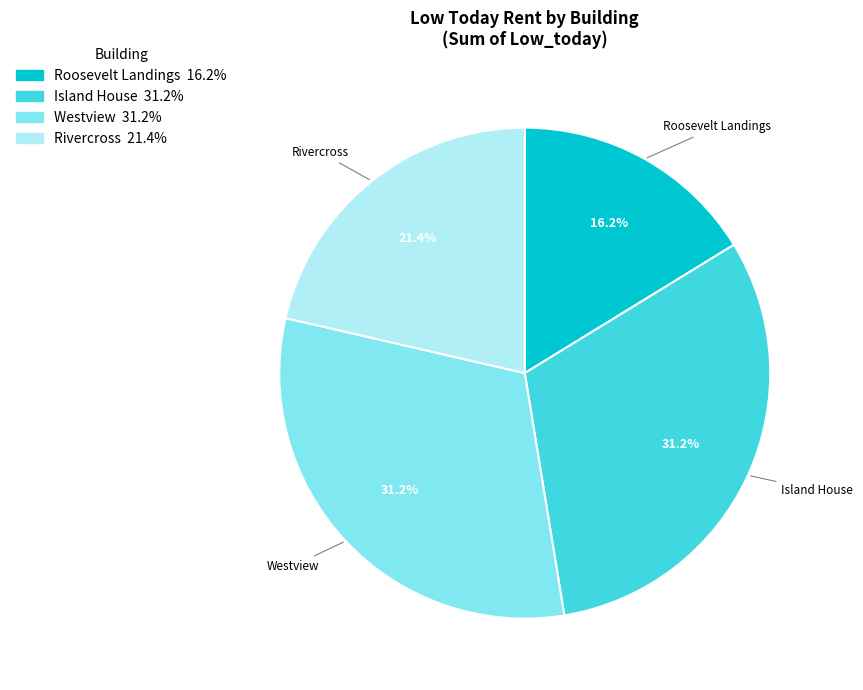

Between Westview and Rivercross, which is larger?

Westview